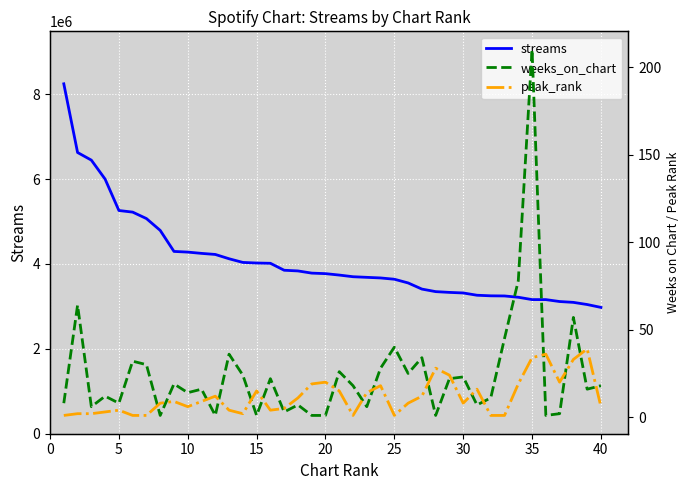

What is the difference between the second highest and minimum values in the streams series?

3649063